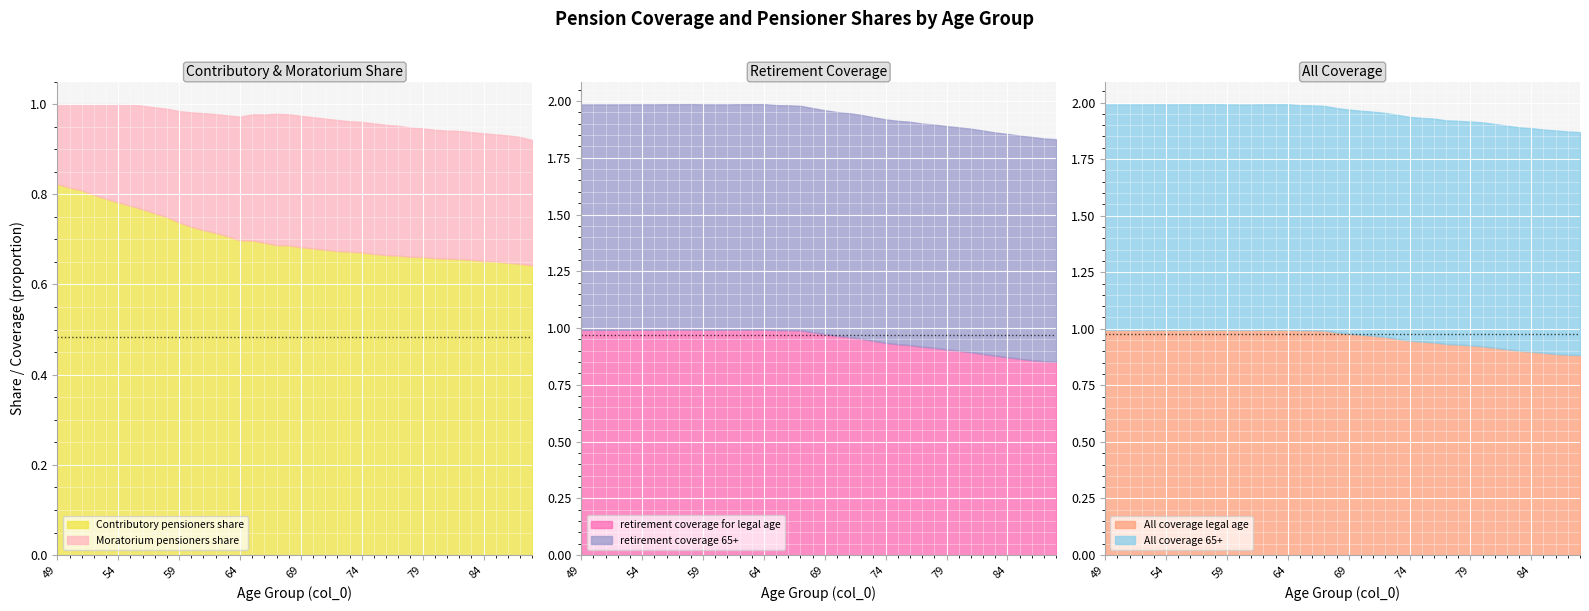

What is the maximum value shown in the chart?

1.0